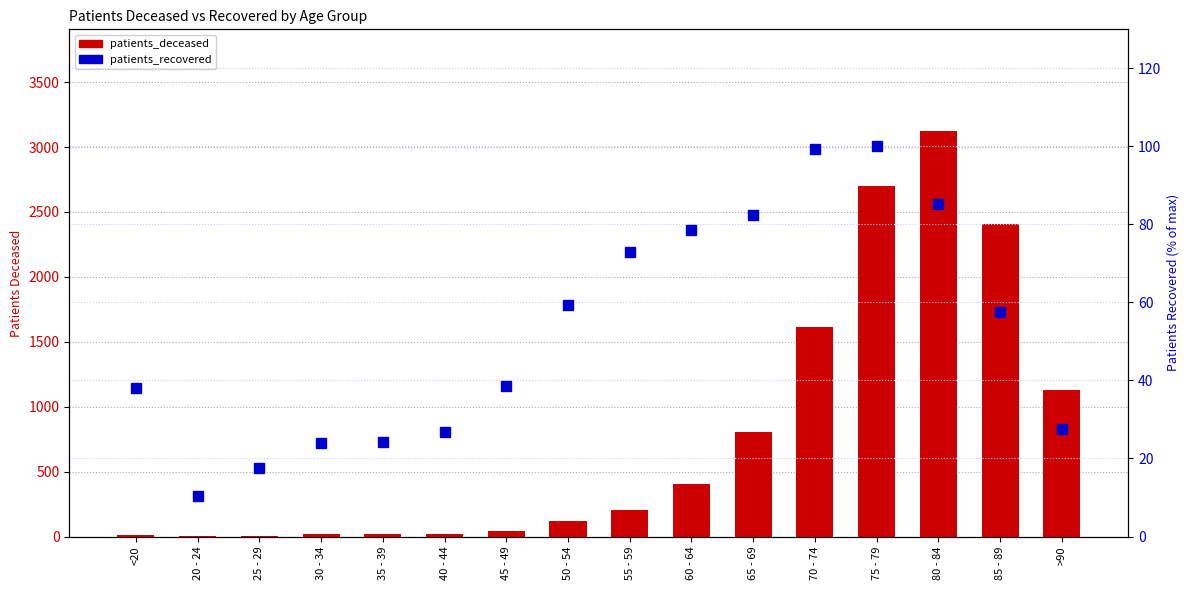

Are the bars grouped side by side (vs. stacked)?

Yes